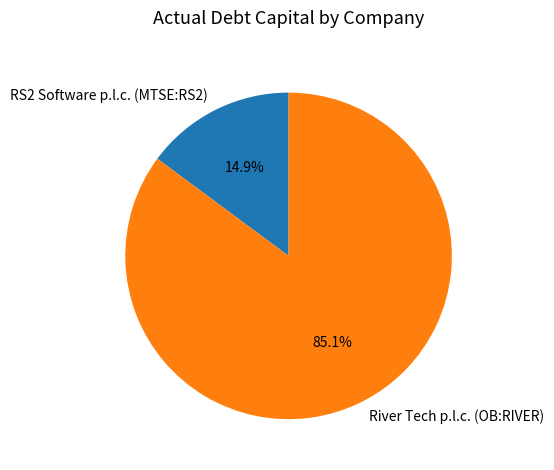

Which category has the biggest portion of the pie?

River Tech p.l.c. (OB:RIVER)